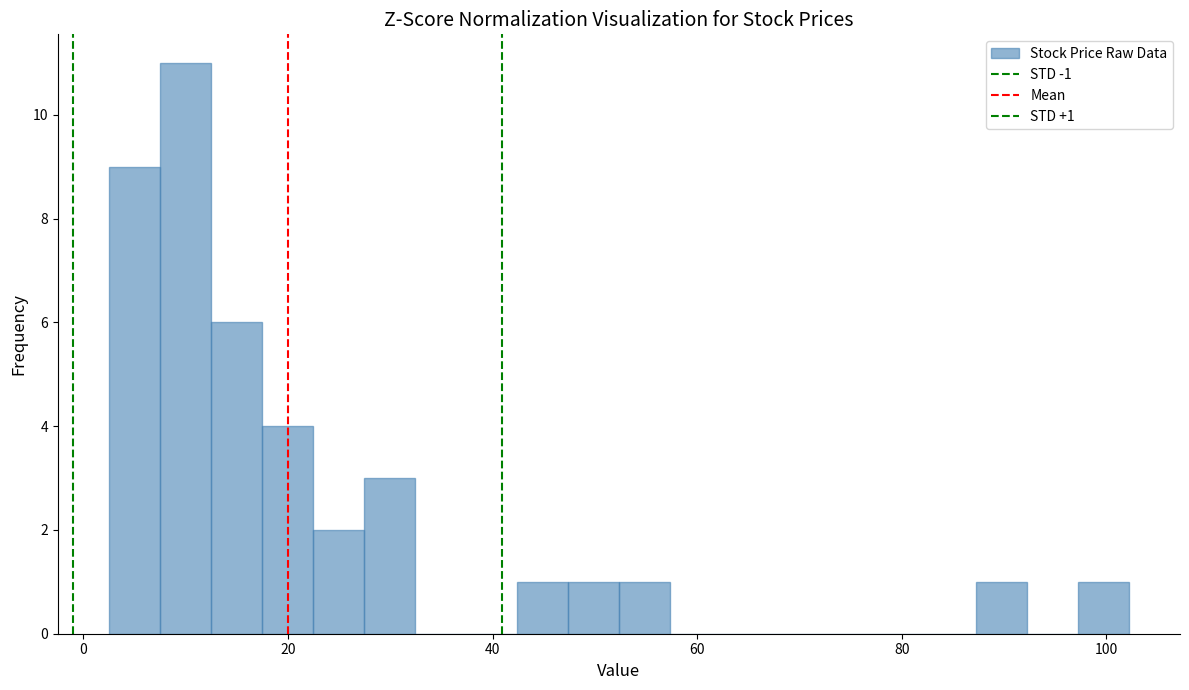

Around what value on the x-axis is the tallest bar? Give the approximate position of its centre, as read against the axis.

10